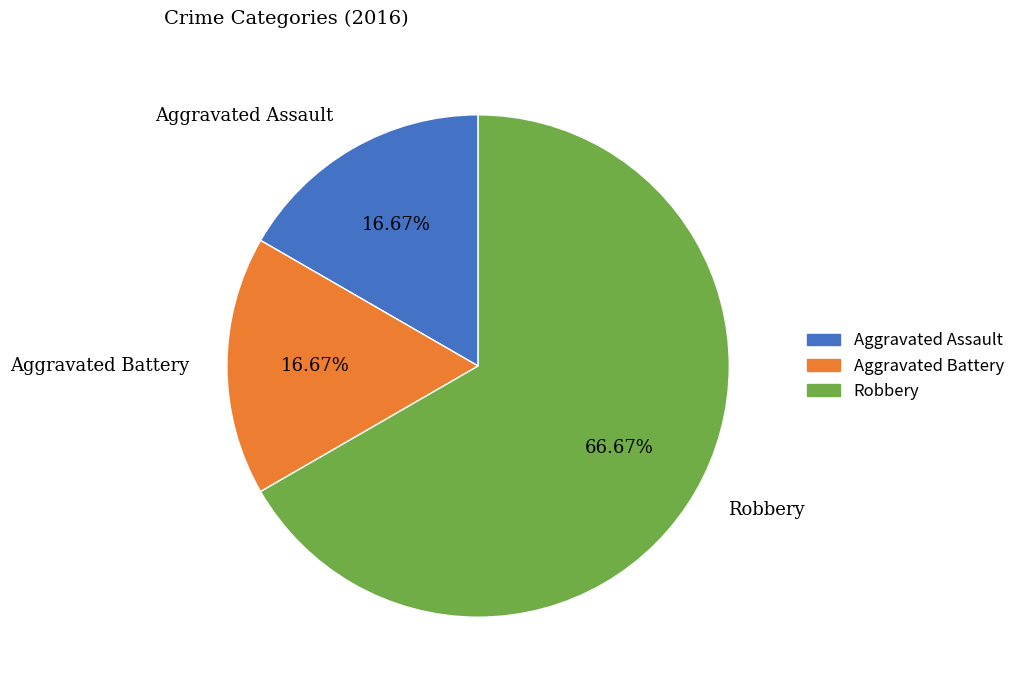

Is the sum of Aggravated Assault and Aggravated Battery greater than half?

No